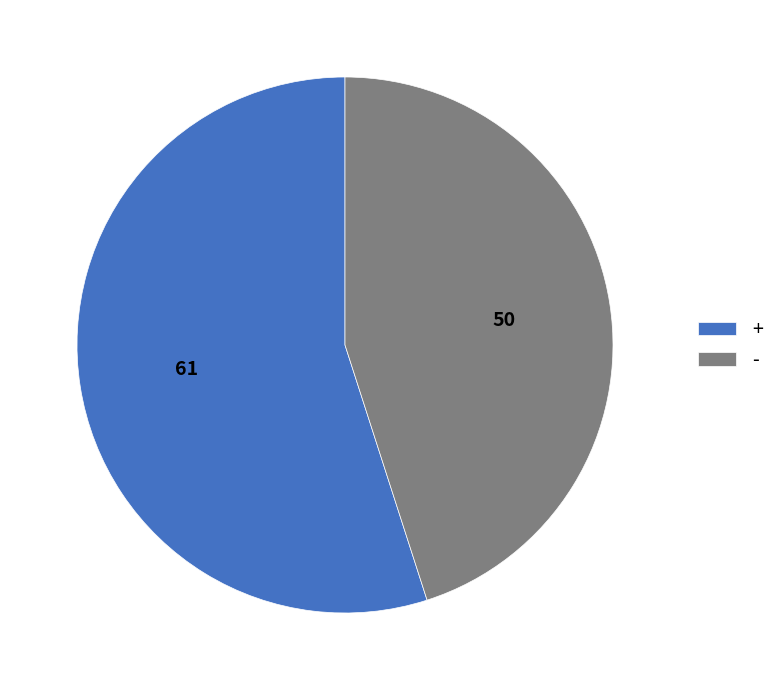

What is the largest slice in the pie chart?

+